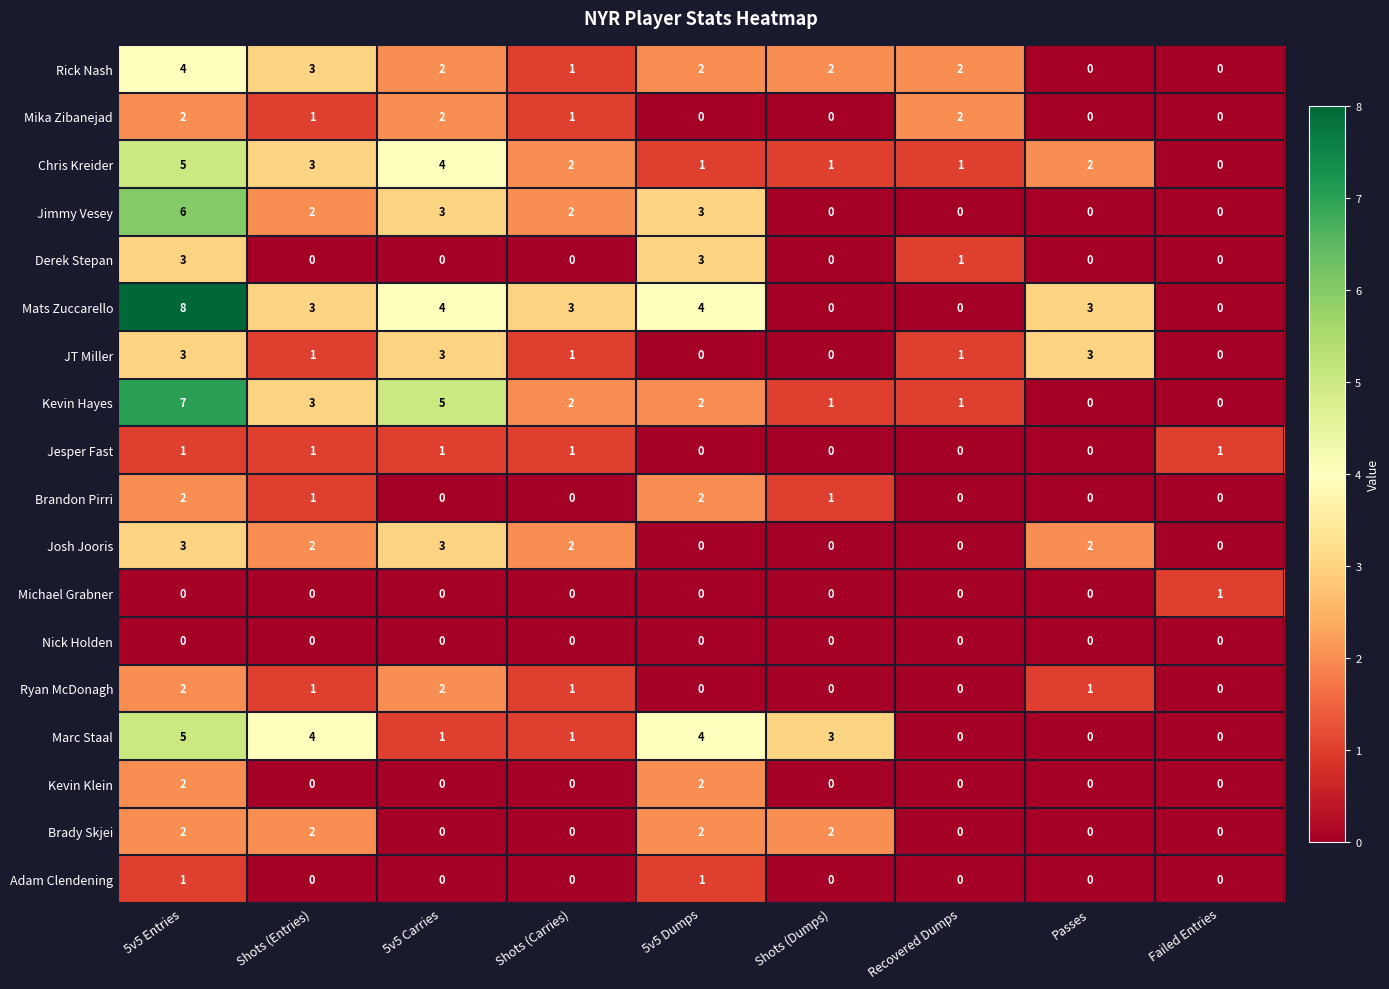

True or false: Brady Skjei has a value of 2 at Shots (Entries).

True